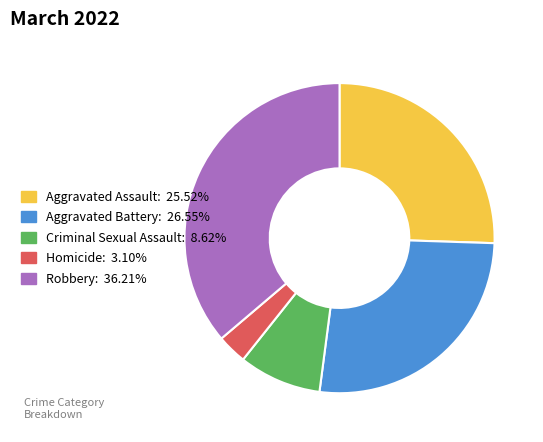

Rank the categories by value from lowest to highest.

Homicide, Criminal Sexual Assault, Aggravated Assault, Aggravated Battery, Robbery